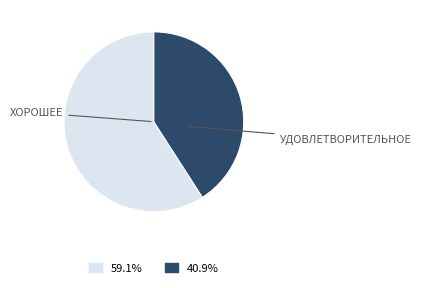

Does any single category account for the majority?

Yes